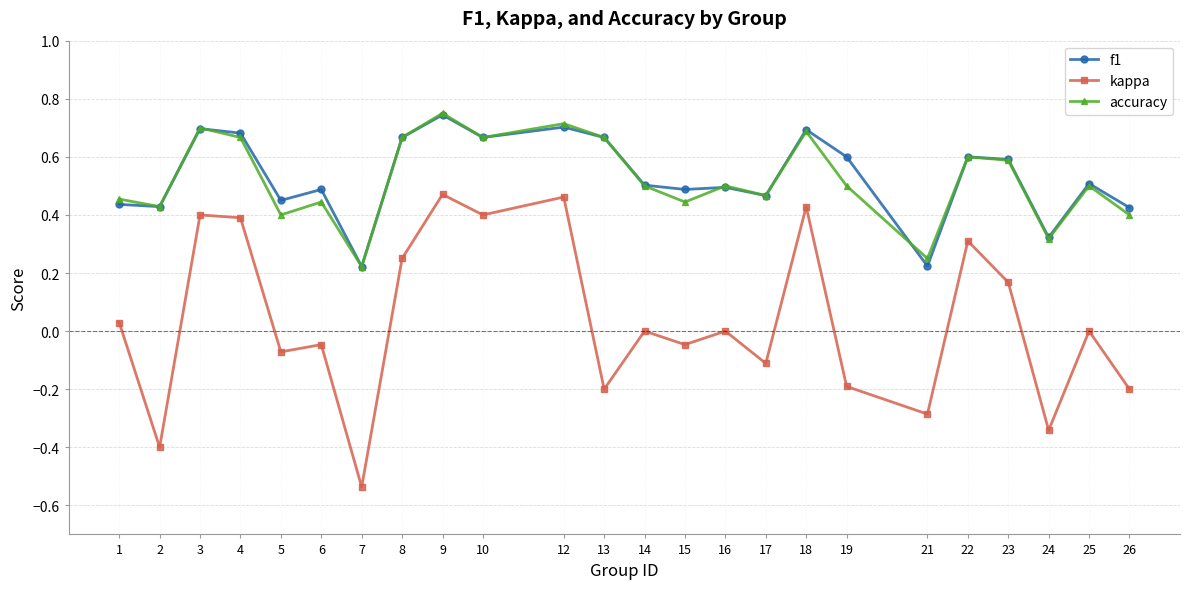

Which series has the widest spread of values?

kappa